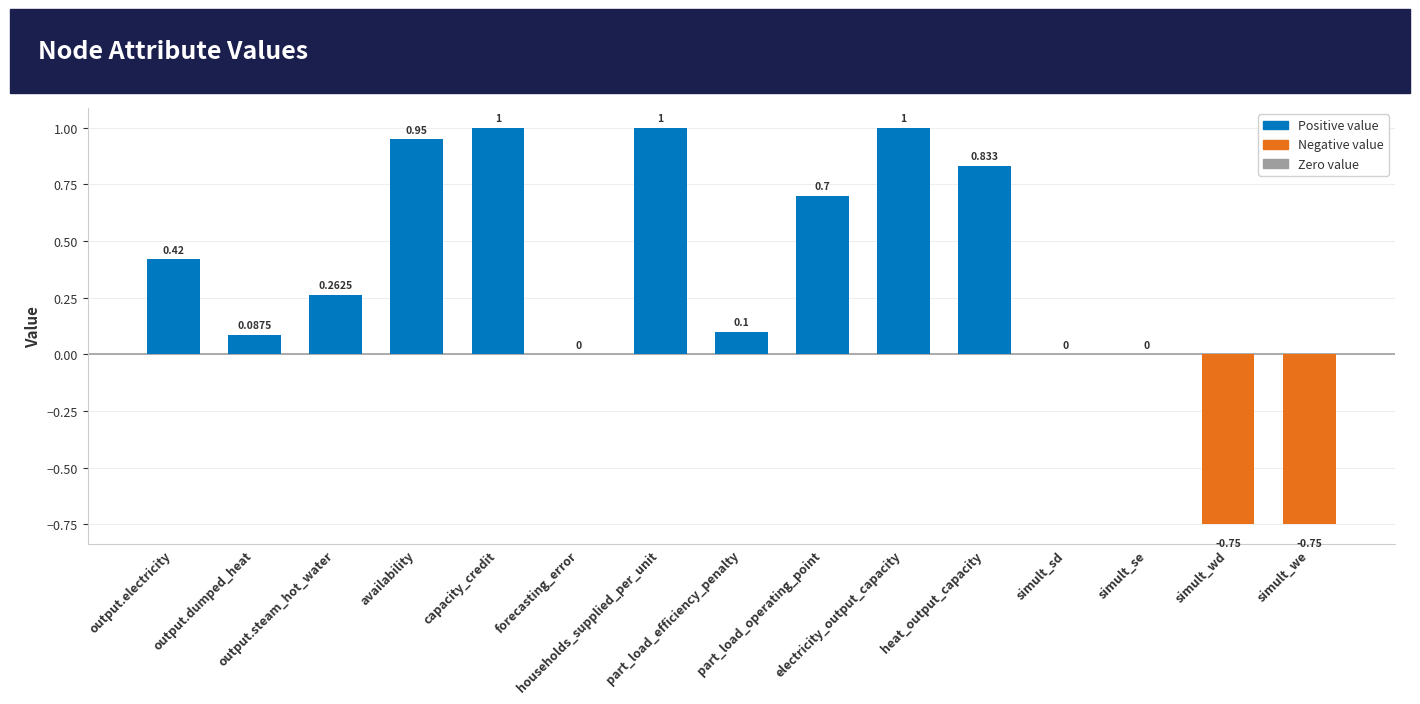

What is the label of the 9th bar from the left?

part_load_operating_point